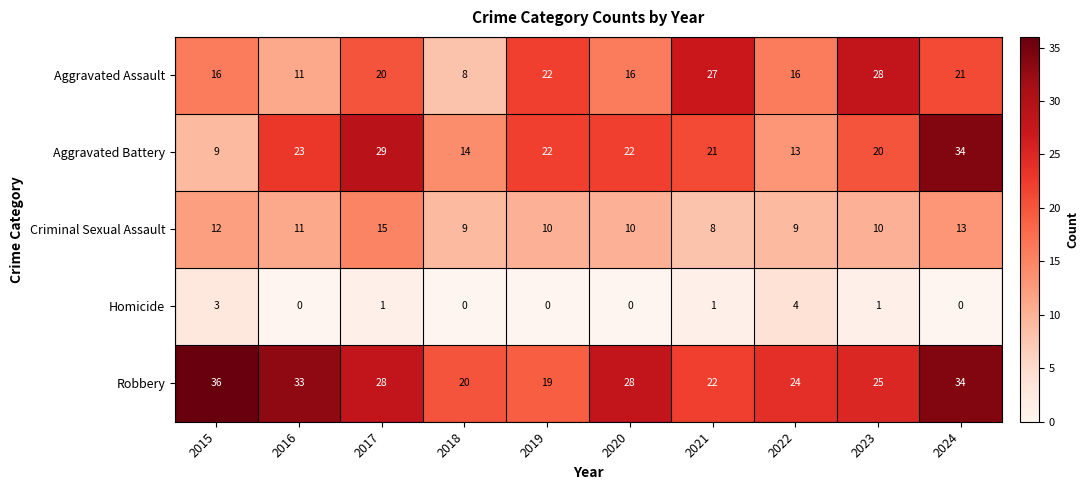

What is the difference between the highest and lowest values at 2019?

22